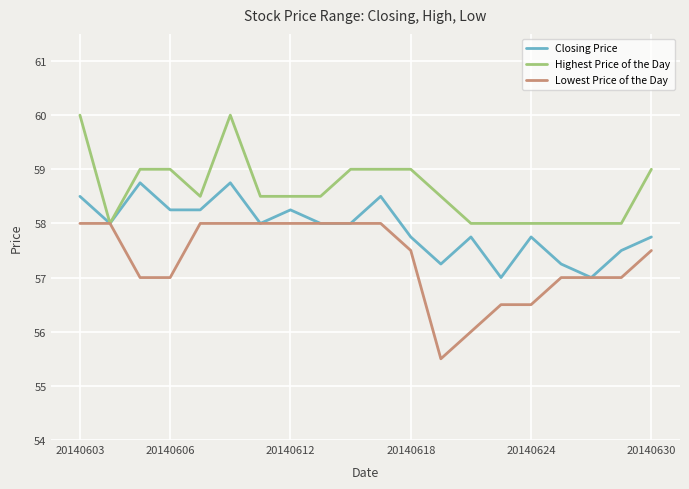

Rank the series by their average value, from lowest to highest.

Lowest Price of the Day, Closing Price, Highest Price of the Day